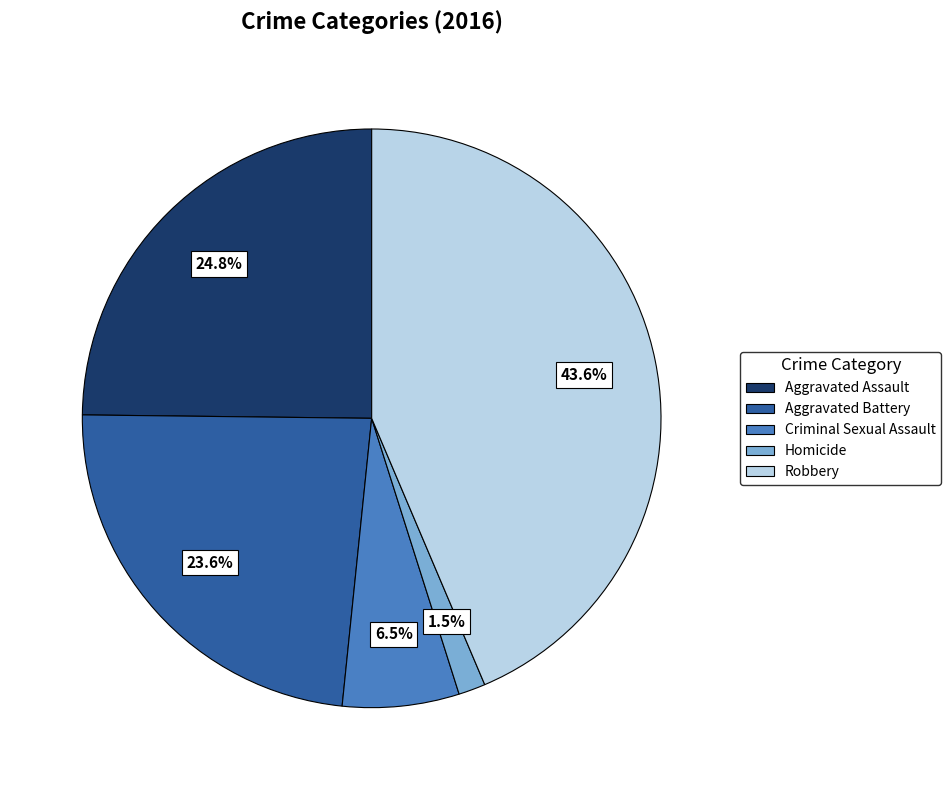

Which has a higher value, Robbery or Aggravated Battery?

Robbery